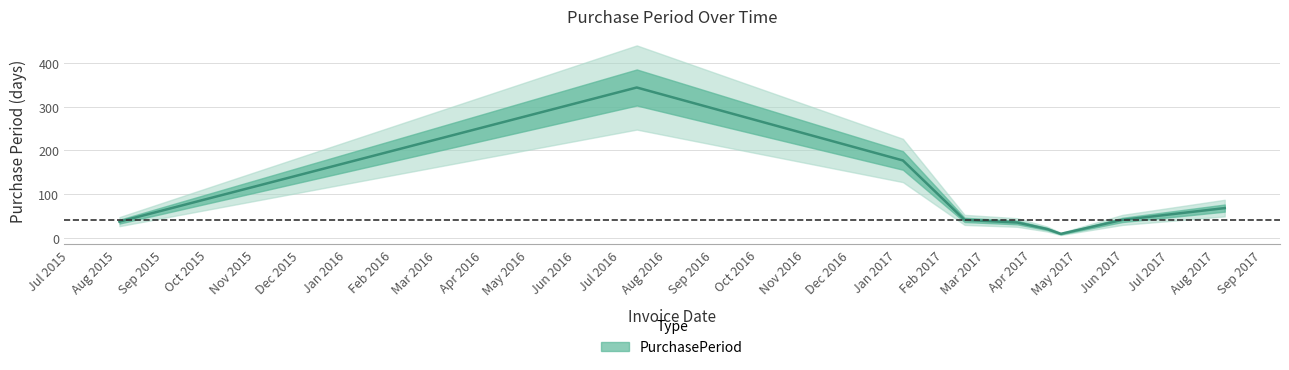

Rank the categories by value from highest to lowest.

2016-07-12, 2017-01-05, 2017-08-07, 2017-02-15, 2017-05-31, 2015-08-03, 2017-03-22, 2017-04-11, 2017-04-20